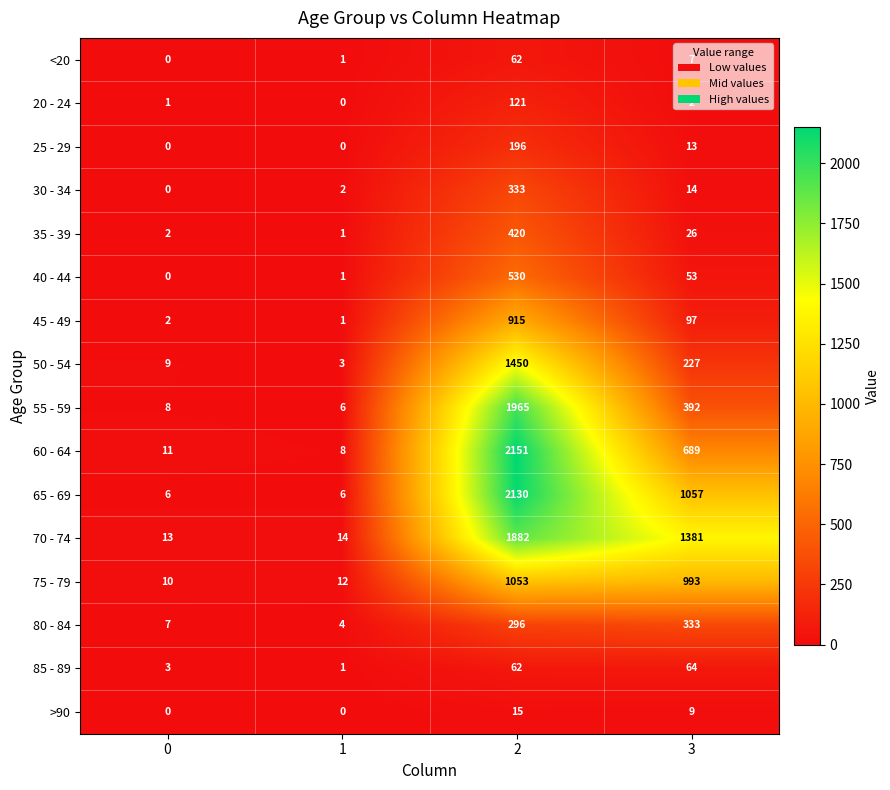

Between 0 and 3, which series saw the biggest shift?

70 - 74